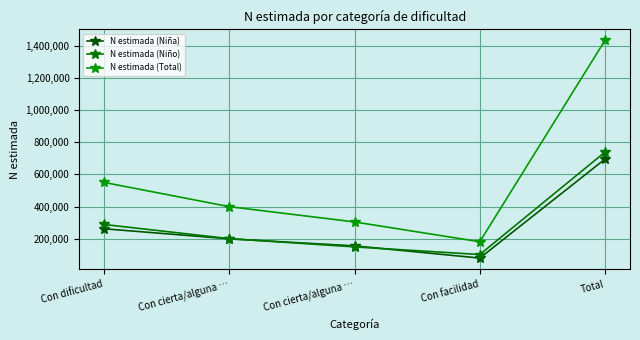

How many data points in N estimada (Niño) are less than 200109?

2